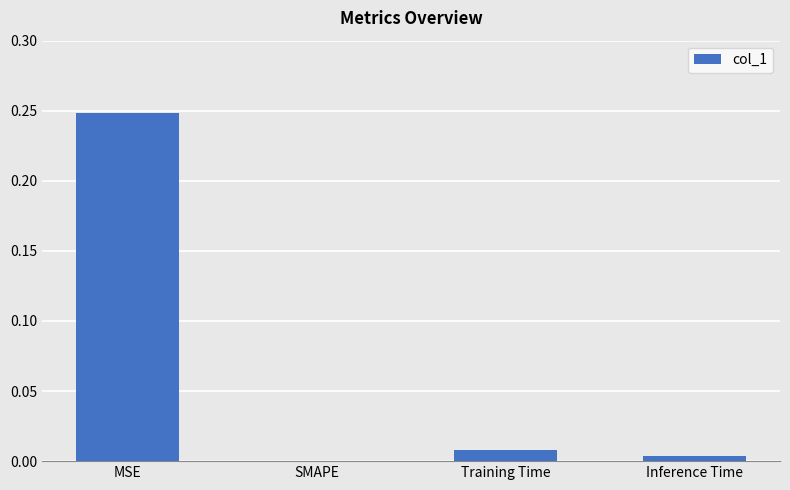

Between Training Time and MSE, which is larger?

MSE